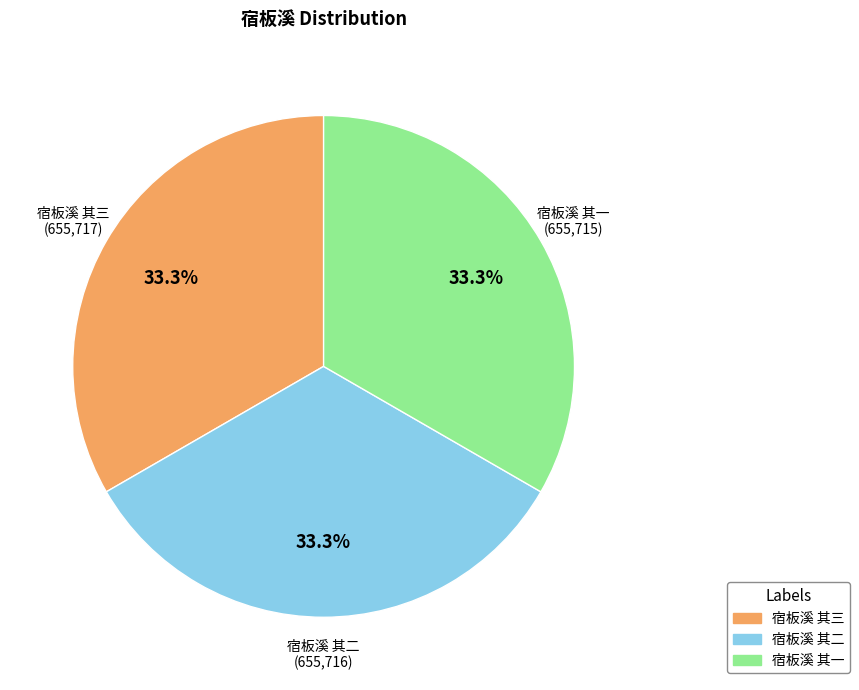

Is there any slice that represents more than half of the pie?

No